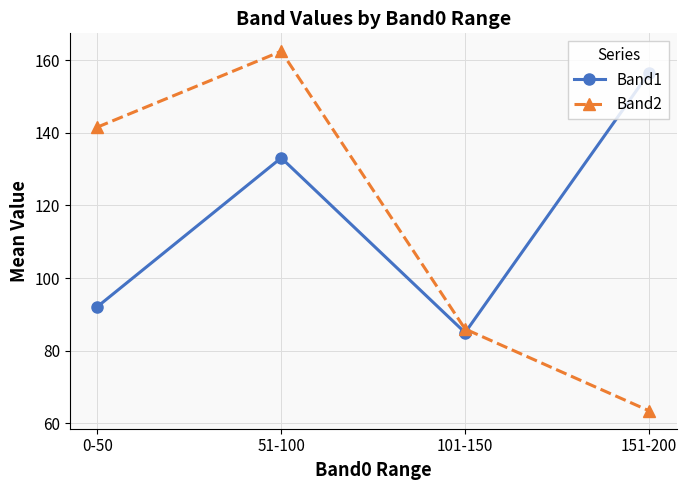

Reading left to right, extract all data points from this chart.

Band1: 0-50=92.1	51-100=133.1	101-150=85.0	151-200=156.5
Band2: 0-50=141.6	51-100=162.4	101-150=86.0	151-200=63.5